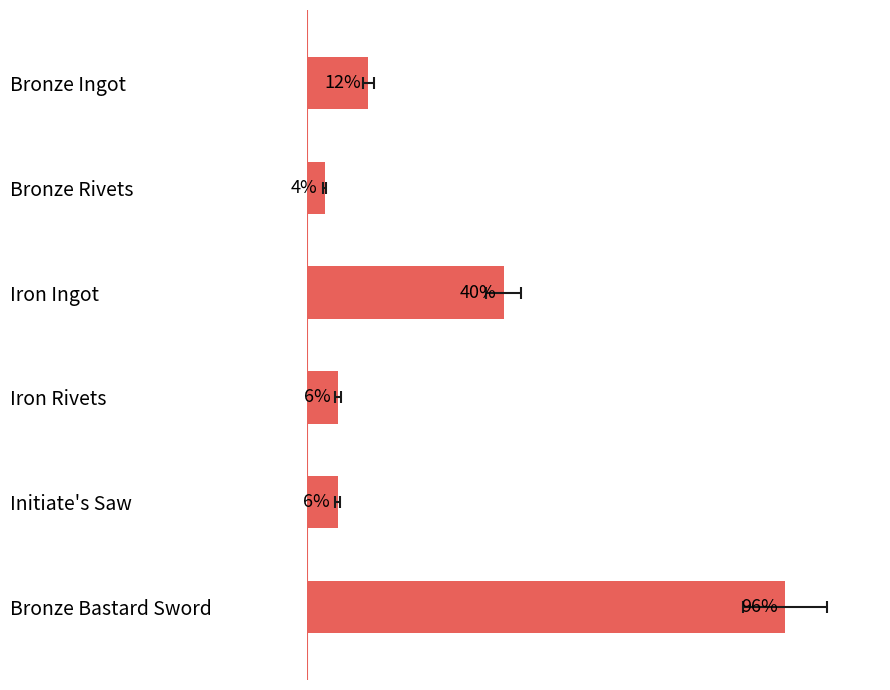

Reading left to right, what are all the values shown in this chart?

12.4	3.6	39.5	6.3	6.3	96.0